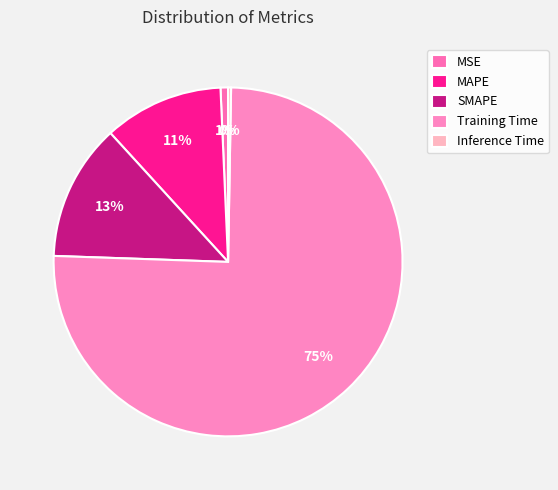

To the nearest percent, what is the difference between the largest and smallest slice percentages?

75%